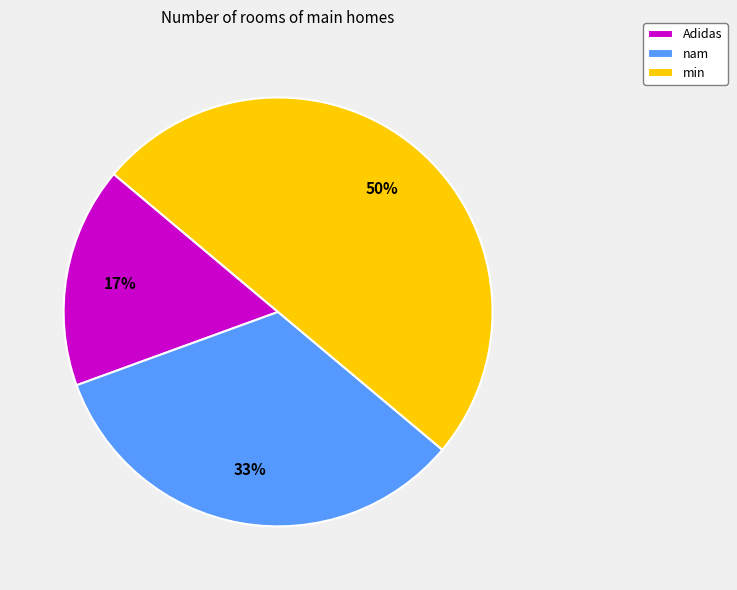

To the nearest percent, what is the combined percentage of min and Adidas?

67%